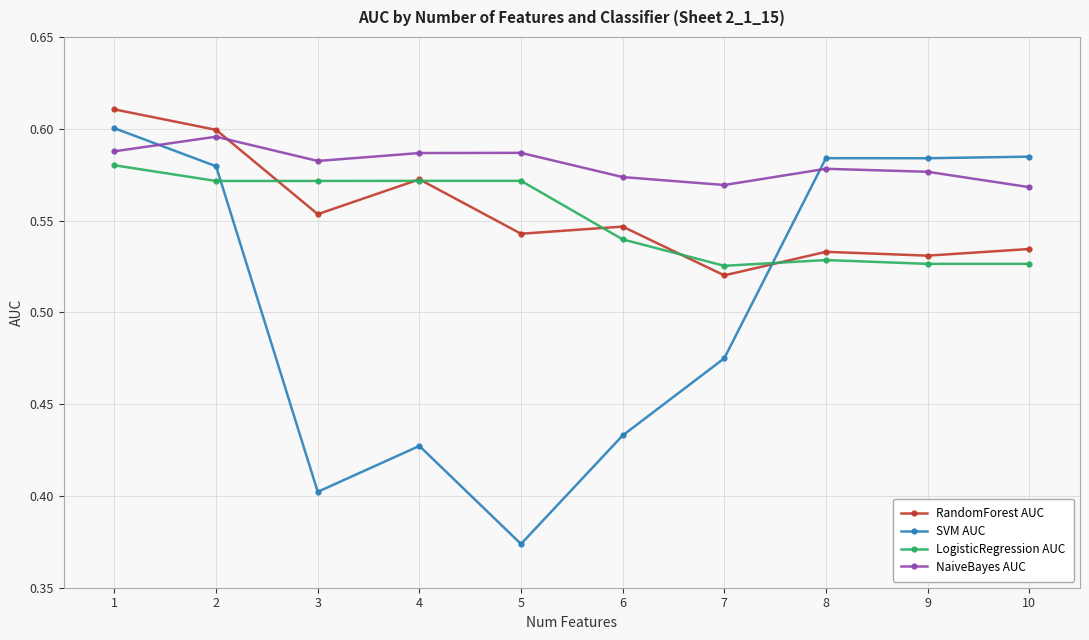

Count the RandomForest AUC values in the range 0 to 1.

10